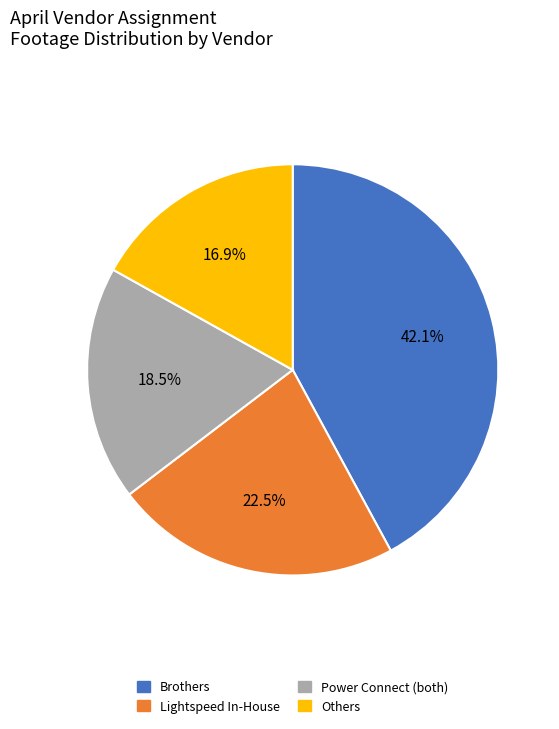

Does any single category account for the majority?

No